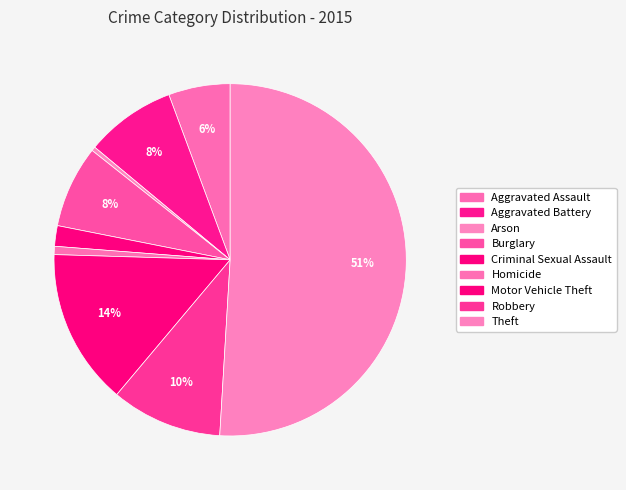

Is it true that Arson is 13% of the pie?

False